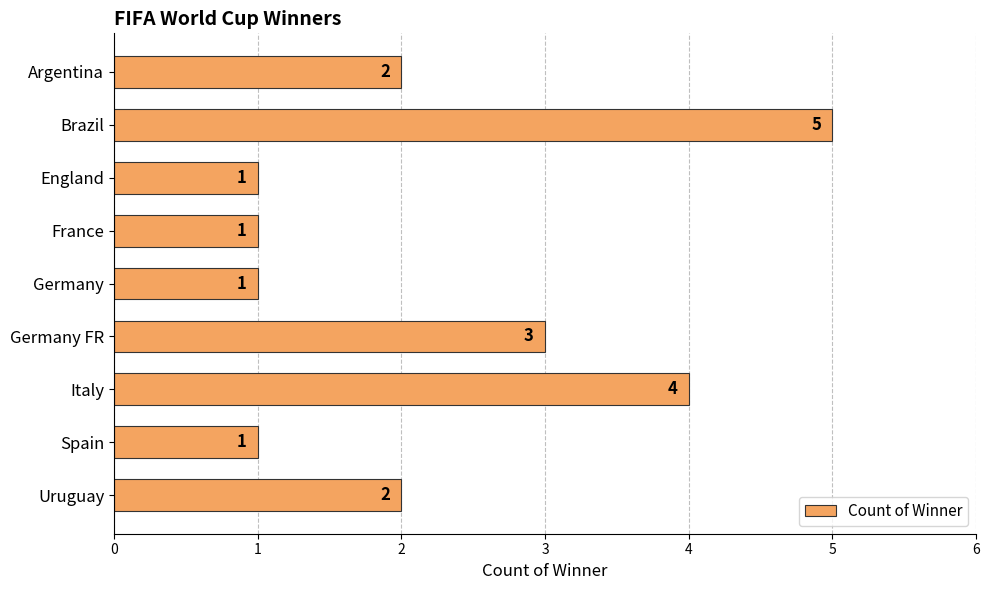

Reading bottom to top, list all the values displayed in this chart.

2	1	4	3	1	1	1	5	2